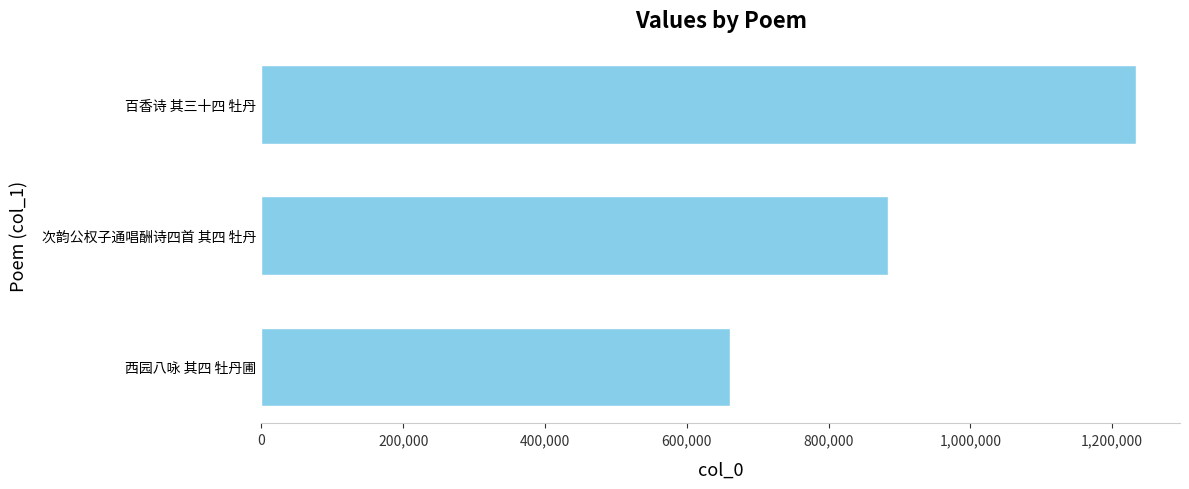

What is the maximum value shown in the chart?

1233957